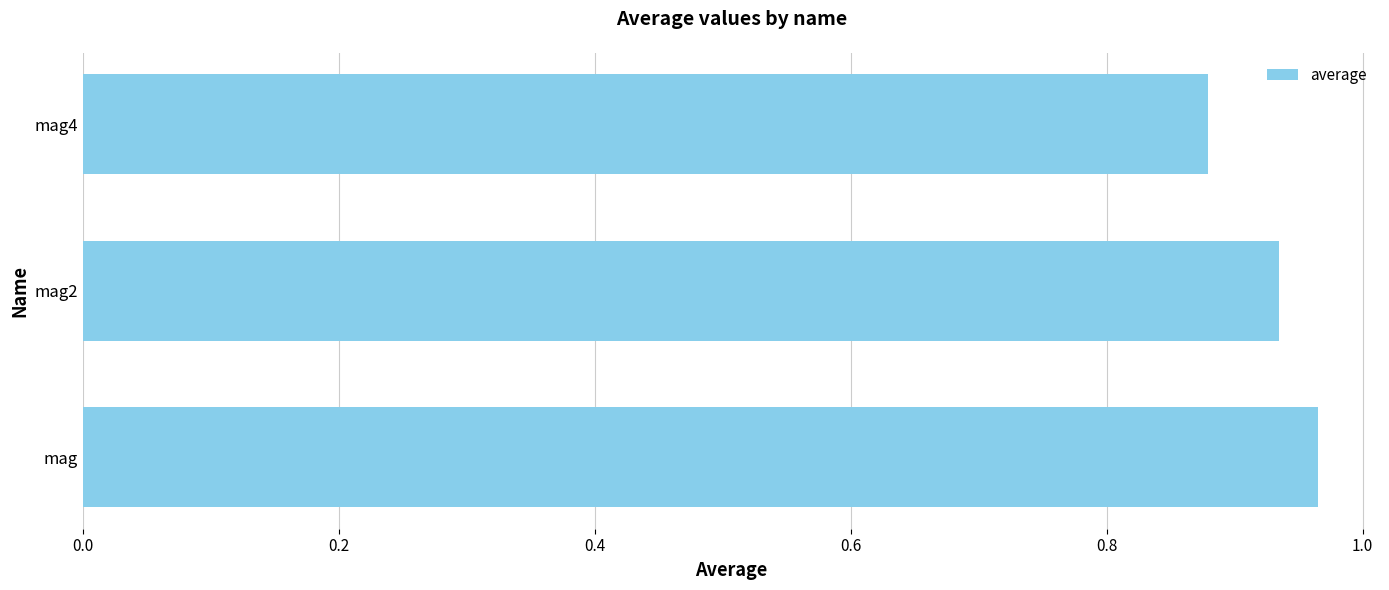

The value at mag2 is 1.4. True or false?

False